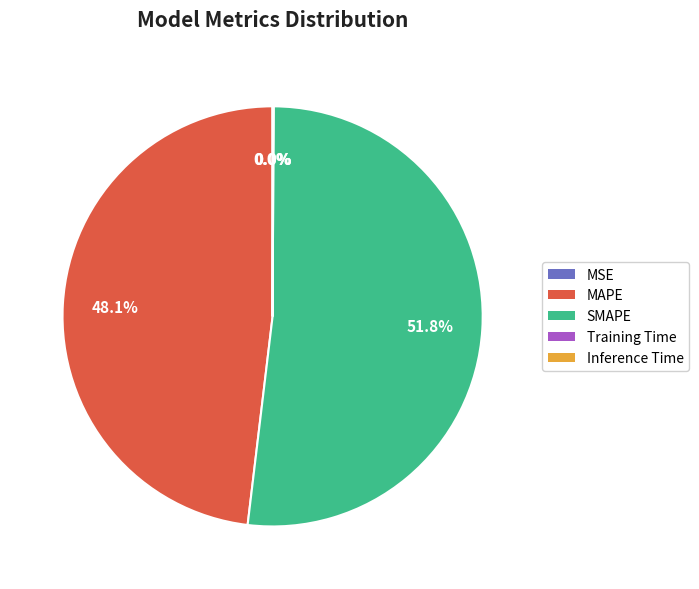

Which slice is the largest?

SMAPE